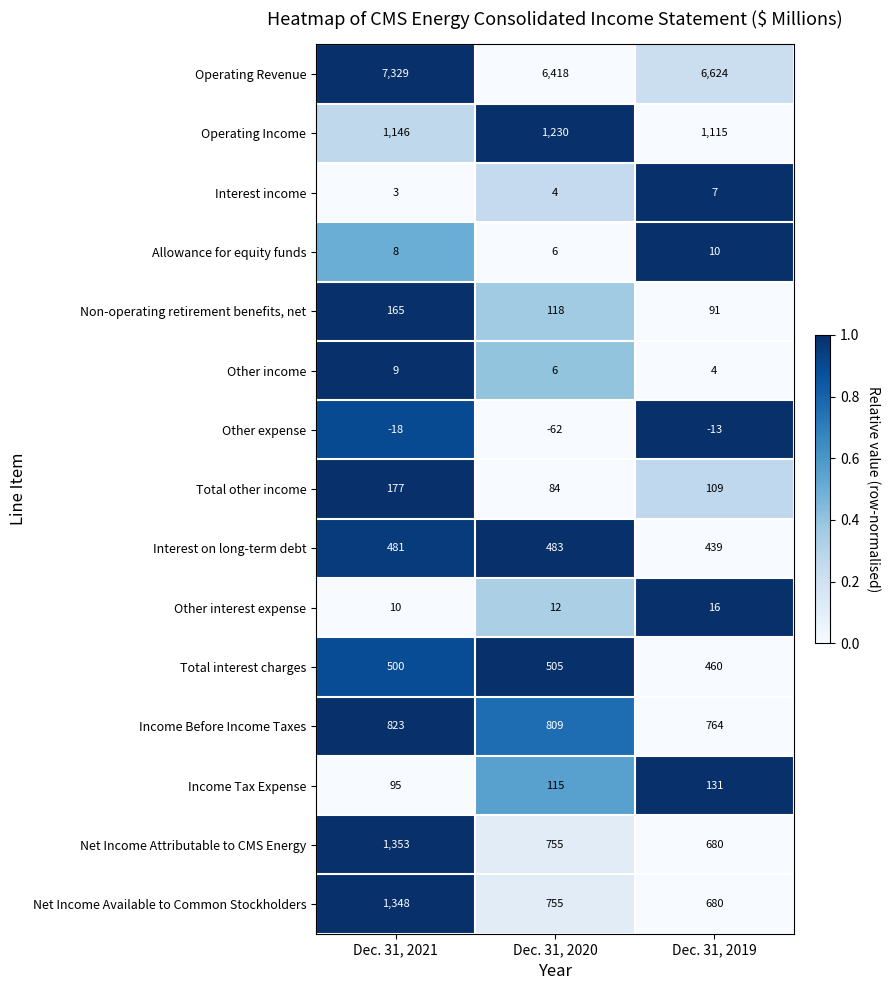

At how many categories does at least one series exceed 0?

3